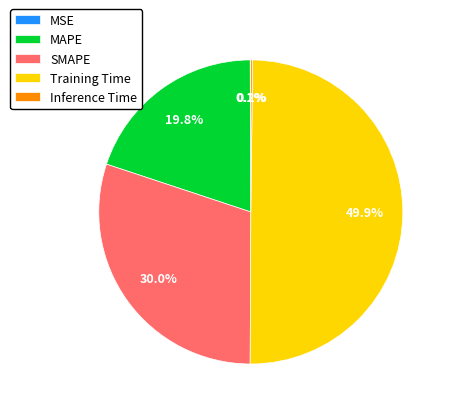

Between SMAPE and Training Time, which is larger?

Training Time